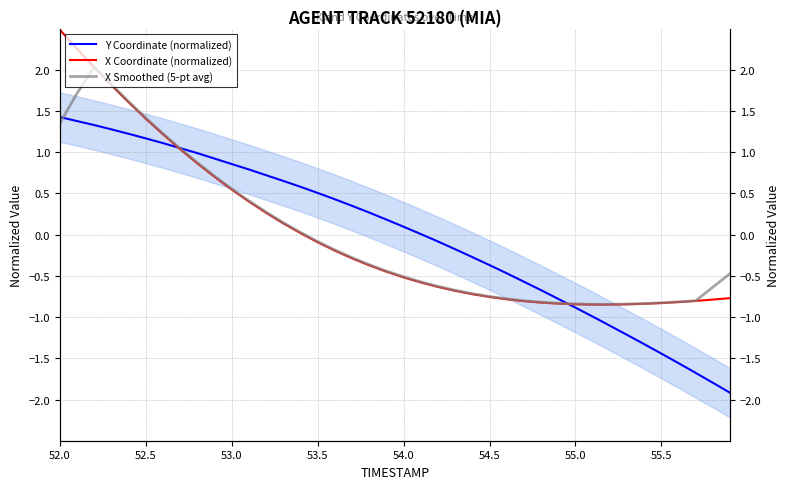

Where do Y Coordinate (normalized) and X Smoothed (5-pt avg) first cross each other?

52.0 and 52.5